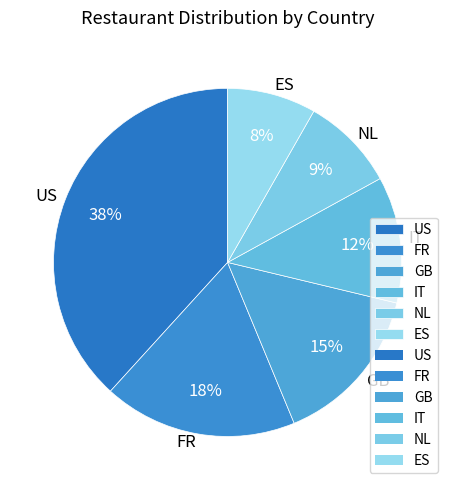

Approximately how many times larger is the value at IT compared to FR?

0.7